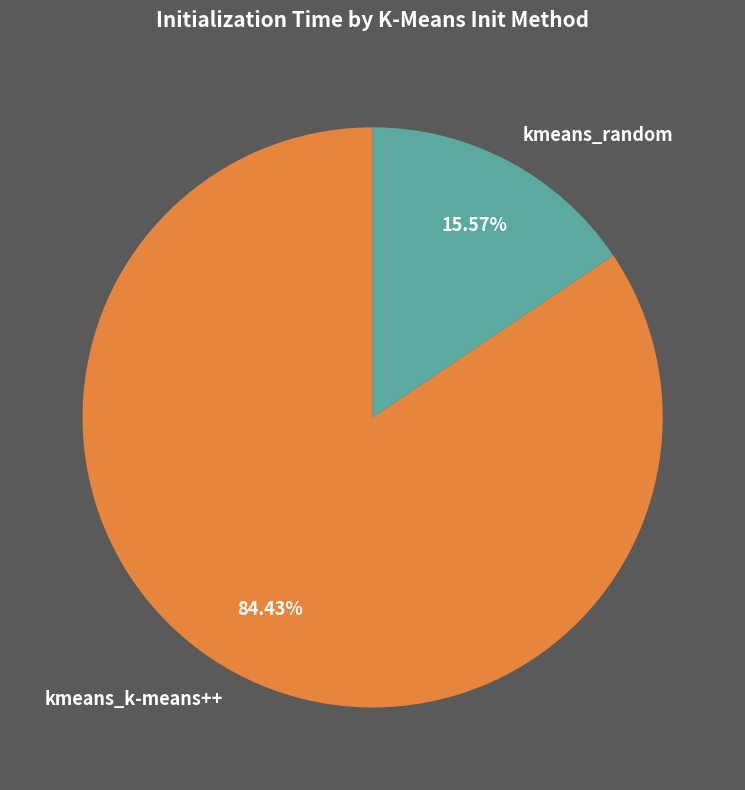

To the nearest percent, what is the difference between the kmeans_random and kmeans_k-means++ slice percentages?

69%